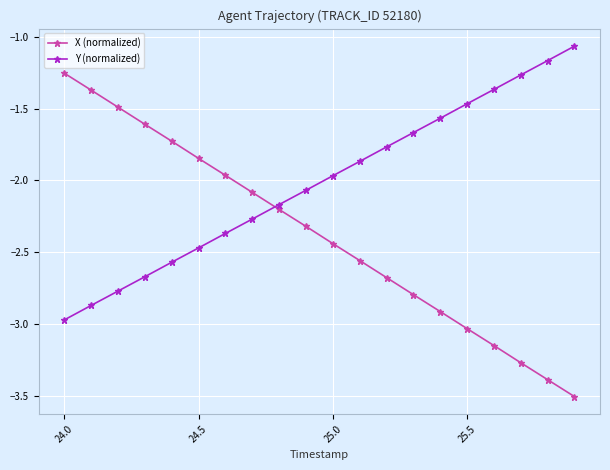

At how many categories does at least one series exceed -3?

20